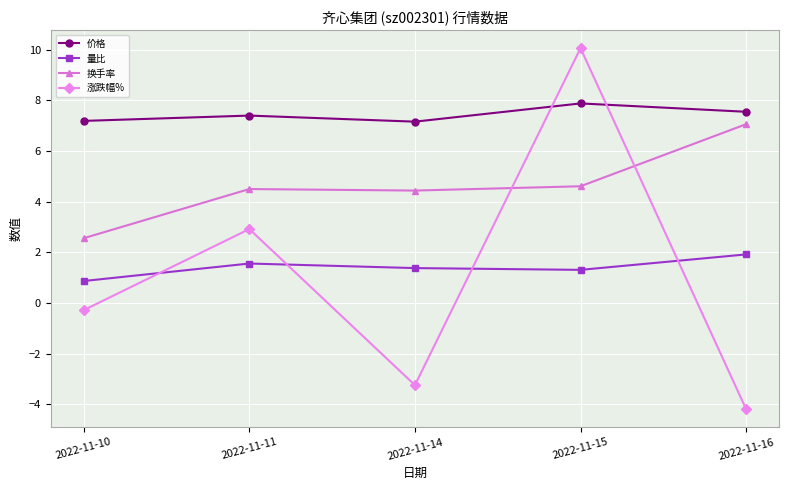

The value of 量比 at 2022-11-14 is 1.4. True or false?

True